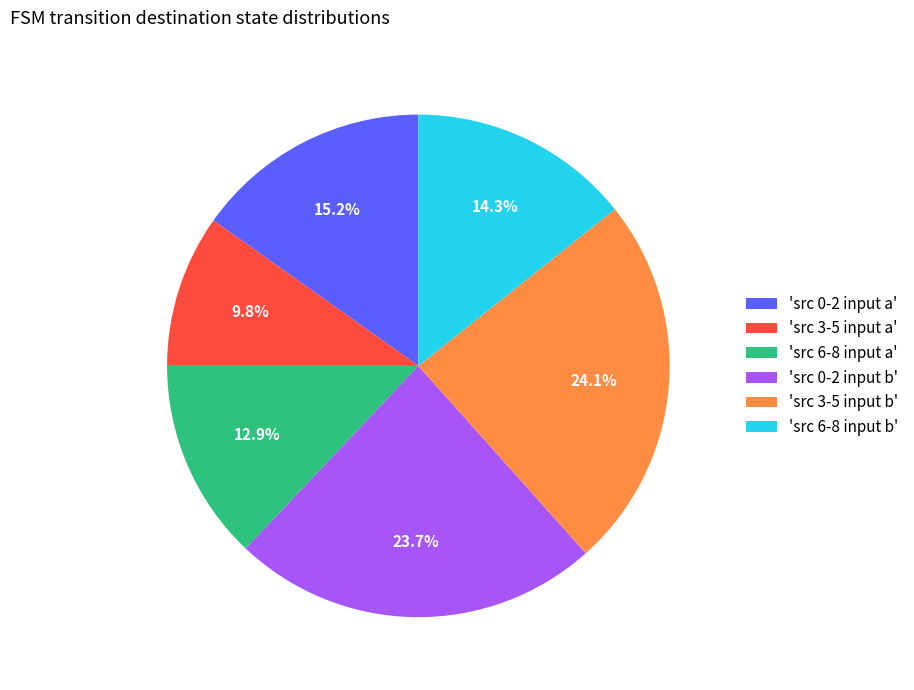

What portion of the pie excludes 'src 3-5 input b'?

75.9%